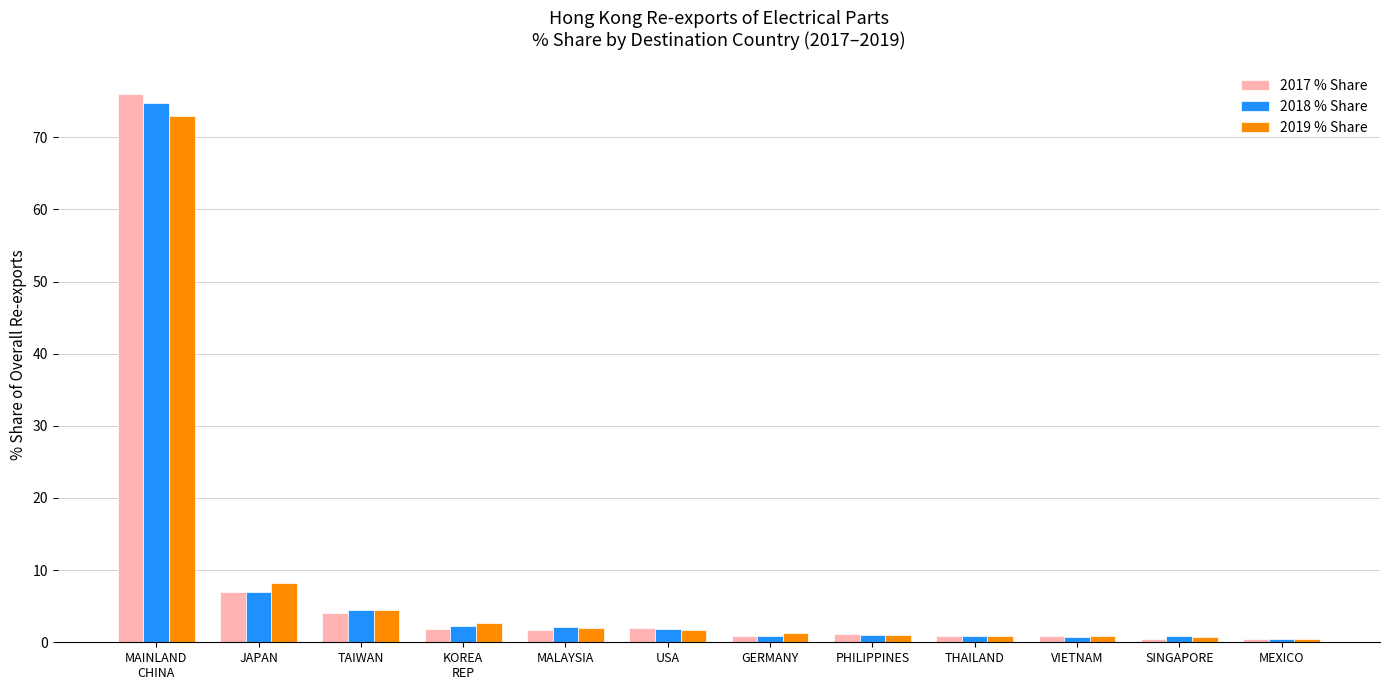

Which series has the largest range (max minus min)?

2017 % Share